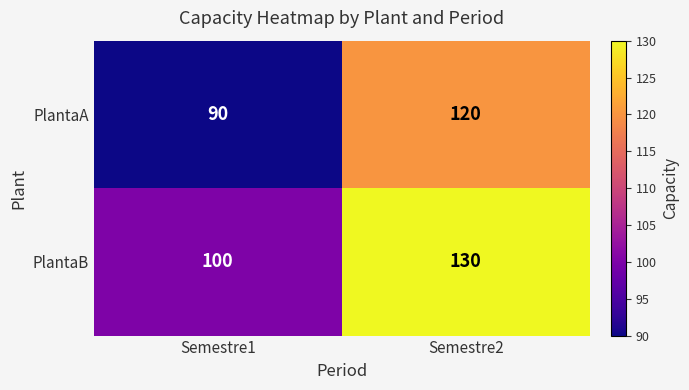

What is the smallest value displayed?

90